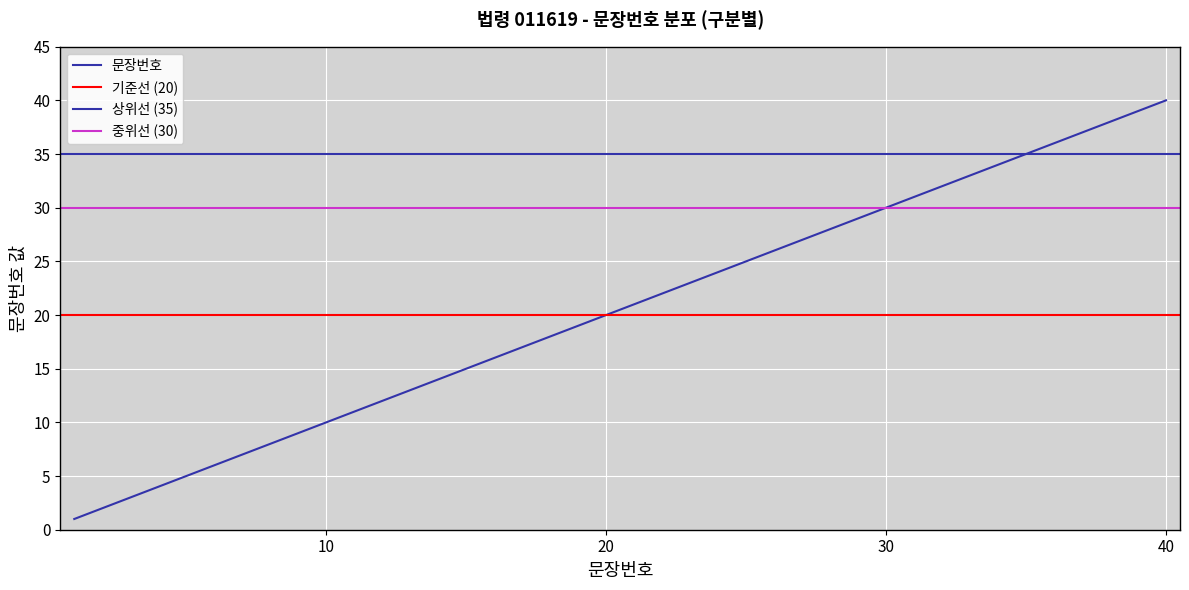

Rank the categories by value from lowest to highest.

1, 2, 3, 4, 5, 6, 7, 8, 9, 10, 11, 12, 13, 14, 15, 16, 17, 18, 19, 20, 21, 22, 23, 24, 25, 26, 27, 28, 29, 30, 31, 32, 33, 34, 35, 36, 37, 38, 39, 40